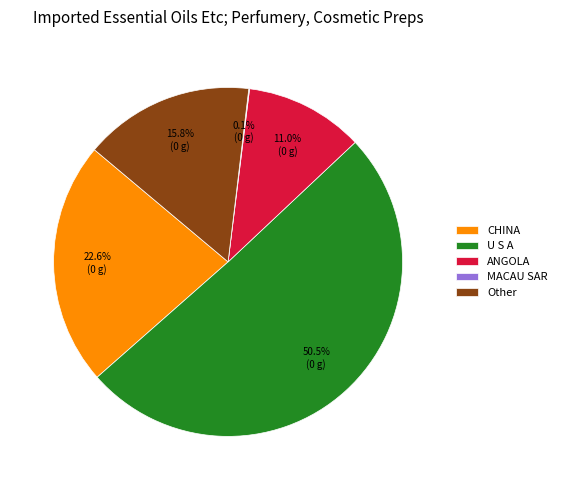

Which slice is the largest?

U S A